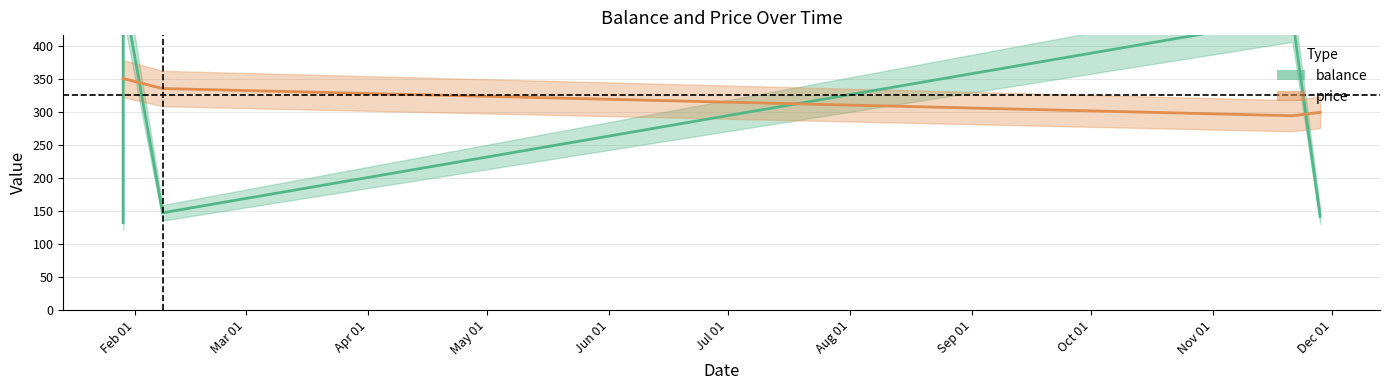

What is the label of the 5th point from the left?

2018-11-28